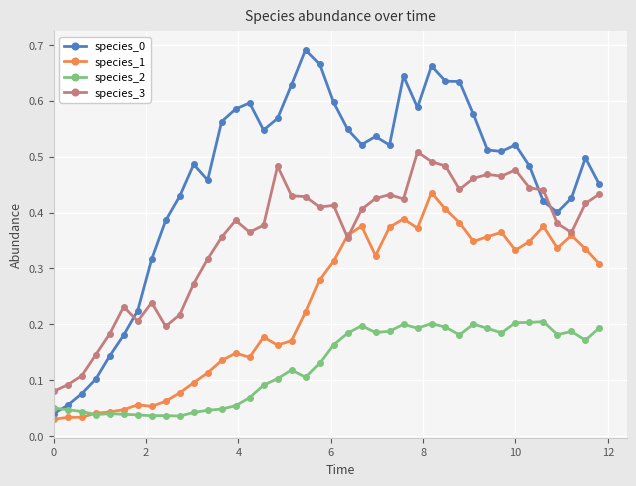

True or false: species_0 and species_2 intersect in this chart.

True